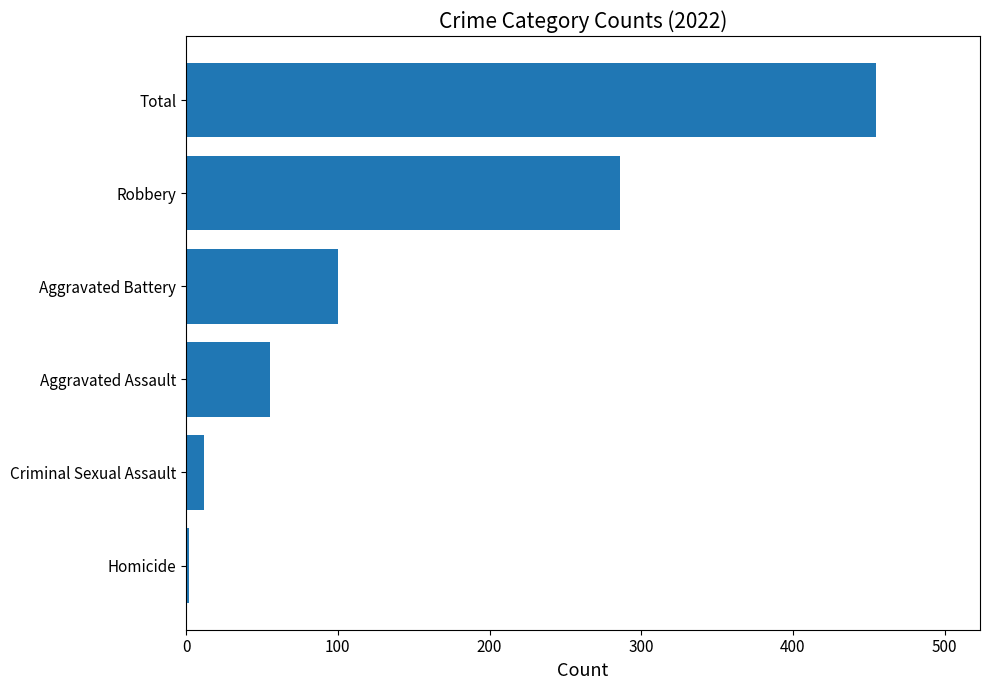

Which has a higher value, Aggravated Battery or Total?

Total